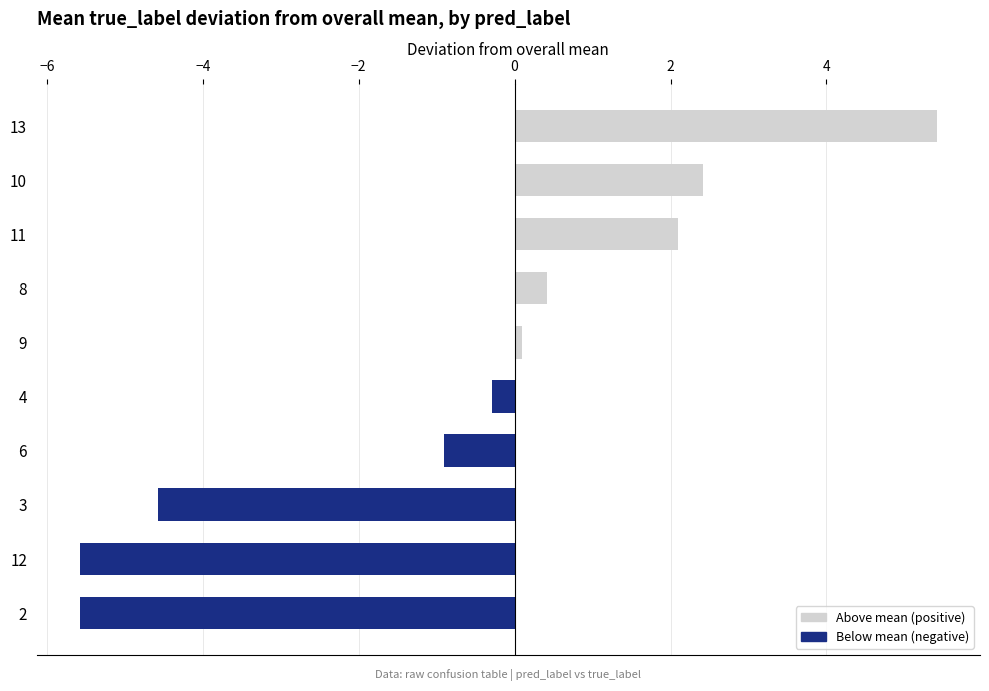

Reading bottom to top, extract all data points from this chart.

-5.6	-5.6	-4.6	-0.9	-0.3	0.1	0.4	2.1	2.4	5.4